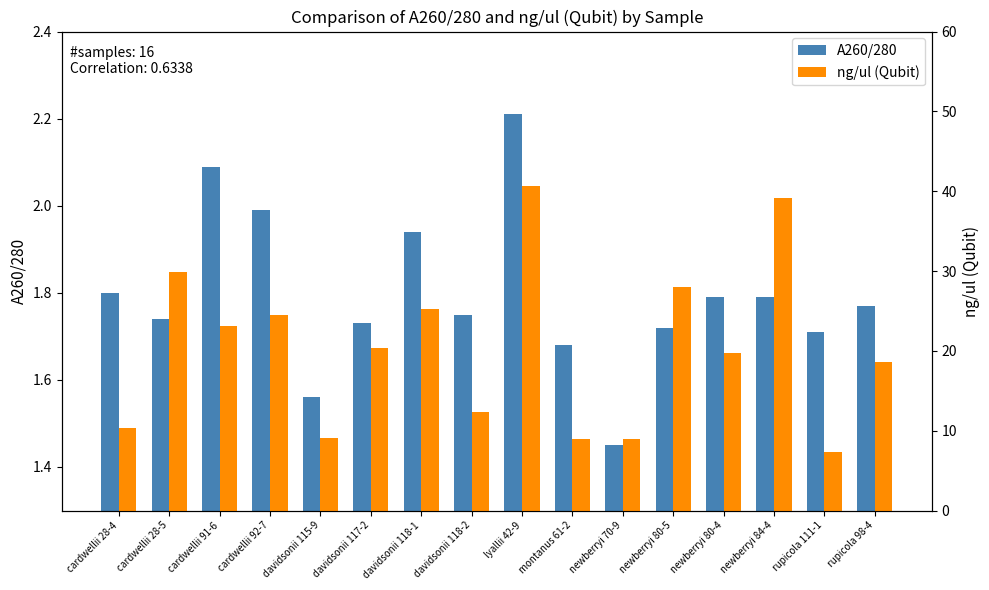

At which category does the chart reach its peak across all series?

lyallii 42-9